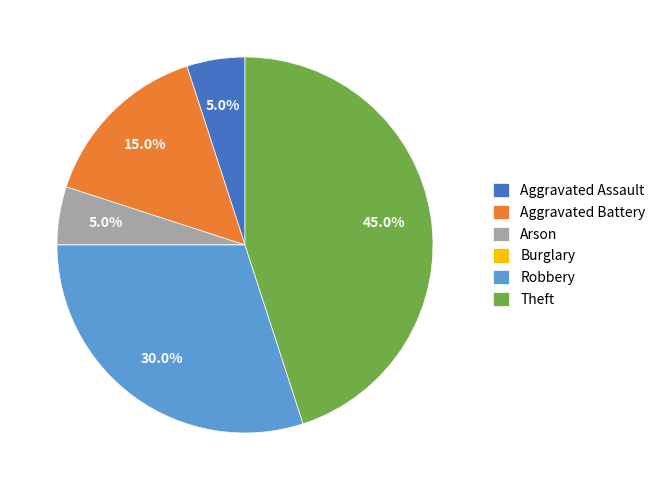

Which slice is the largest?

Theft